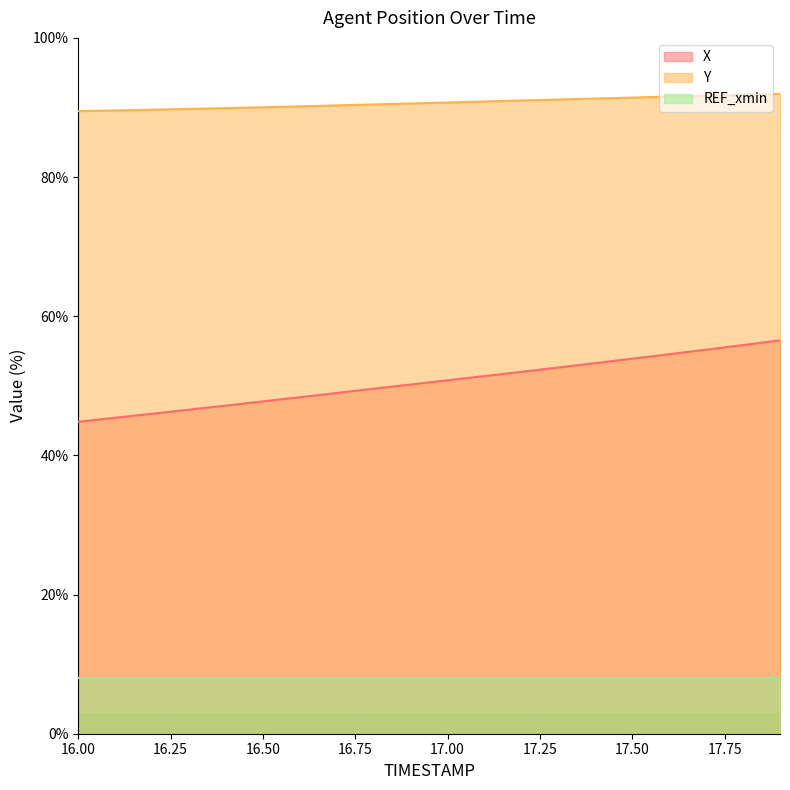

Between 16.3 and 16.7, which series saw the biggest shift?

X